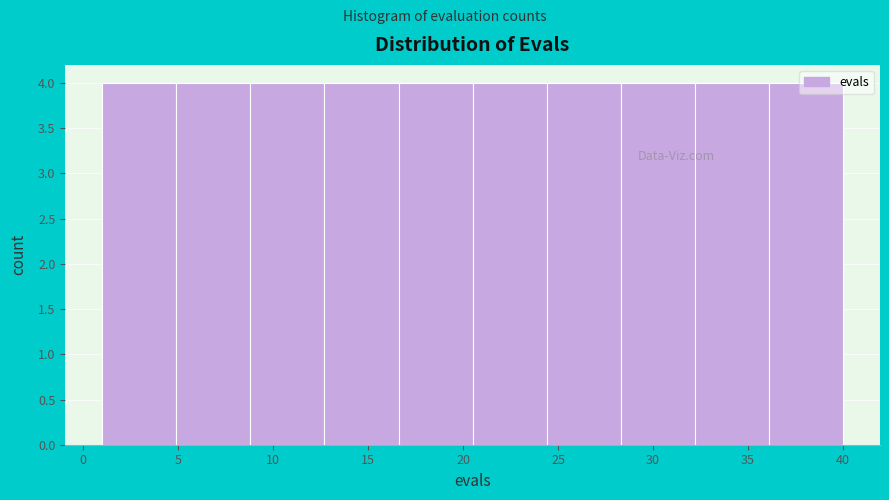

Reading left to right, transcribe this chart: for each bar, give the range it covers on the x-axis and its height. Neither the bar edges nor the heights are printed on the chart, so give them approximately, as read against the axes.

1.0 to 4.9: 4
4.9 to 8.8: 4
8.8 to 12.7: 4
12.7 to 16.6: 4
16.6 to 20.5: 4
20.5 to 24.4: 4
24.4 to 28.3: 4
28.3 to 32.2: 4
32.2 to 36.1: 4
36.1 to 40.0: 4